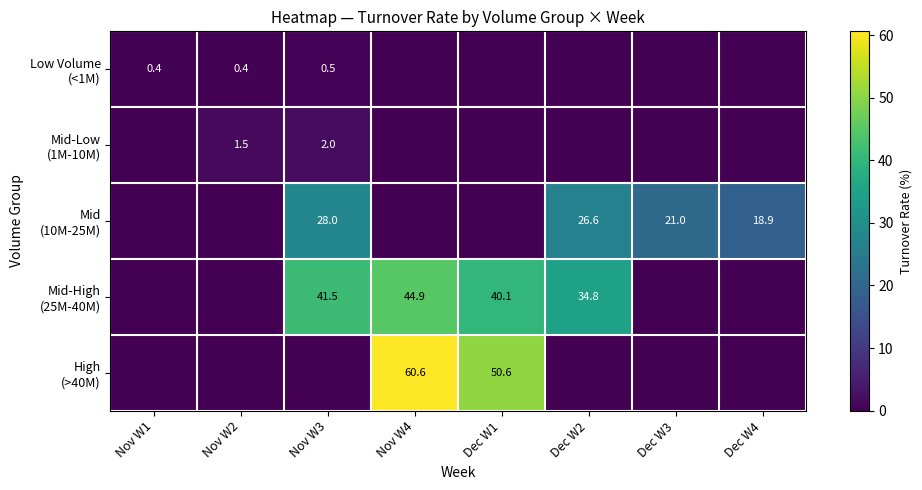

How many categories are shown in the chart?

8